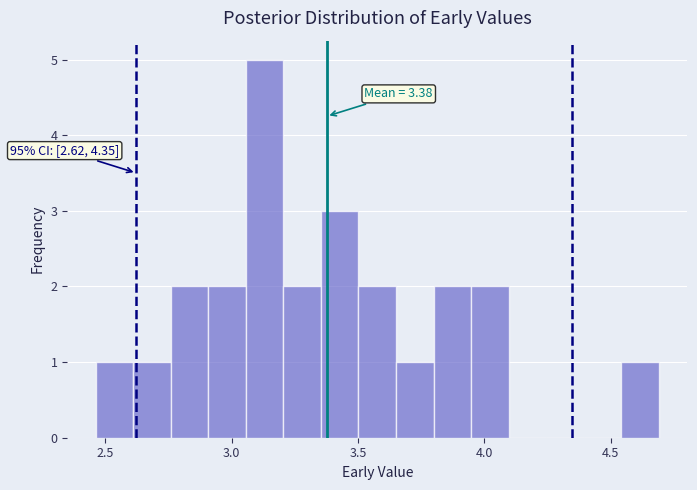

Read against the x-axis, roughly where is the centre of the tallest bar?

3.15